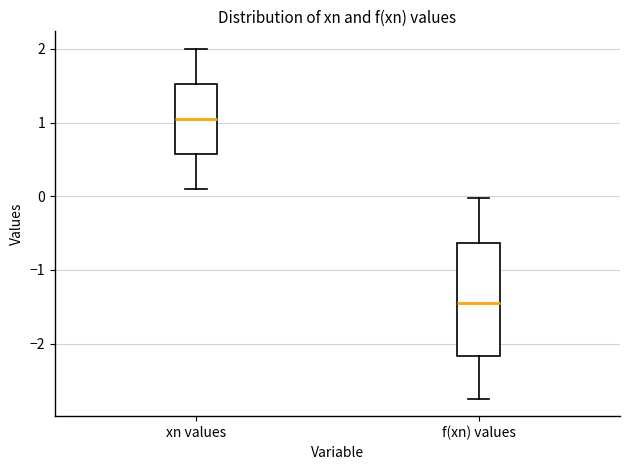

Reading left to right, read every box against the y-axis: the position of its median line, the range the box covers, and the ends of its whiskers. The values are not printed on the chart, so give them approximately, as read against the axis.

xn values: median 1.1, box 0.6 to 1.5, whiskers 0.1 to 2.0
f(xn) values: median -1.5, box -2.2 to -0.6, whiskers -2.7 to 0.0